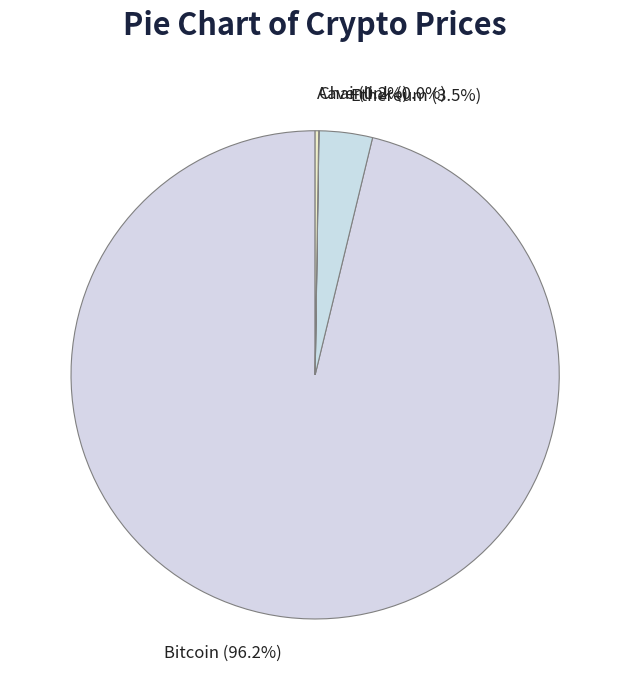

Which has a higher value, Bitcoin or Ethereum?

Bitcoin